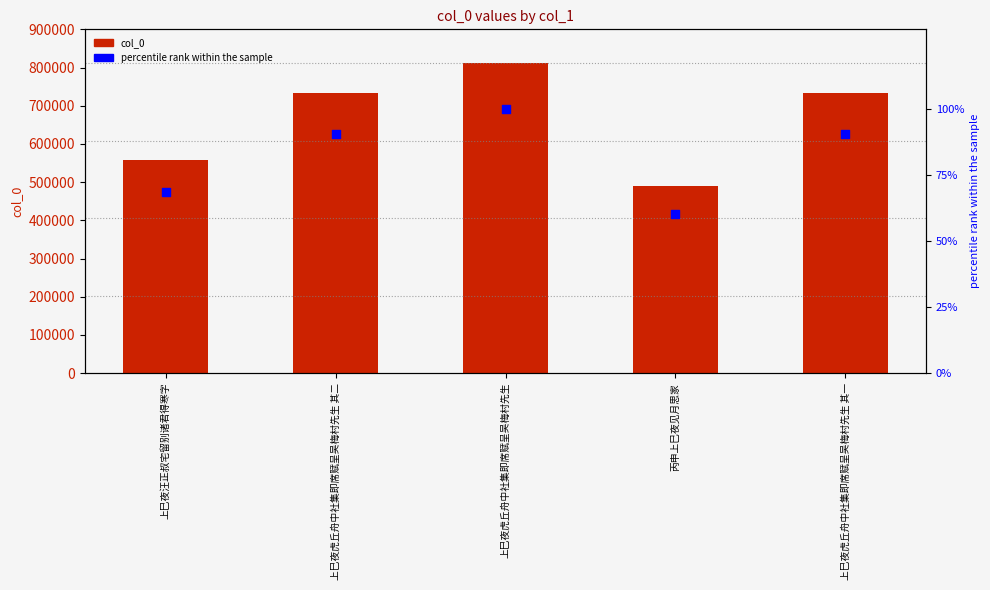

At how many categories does at least one series exceed 140340?

5